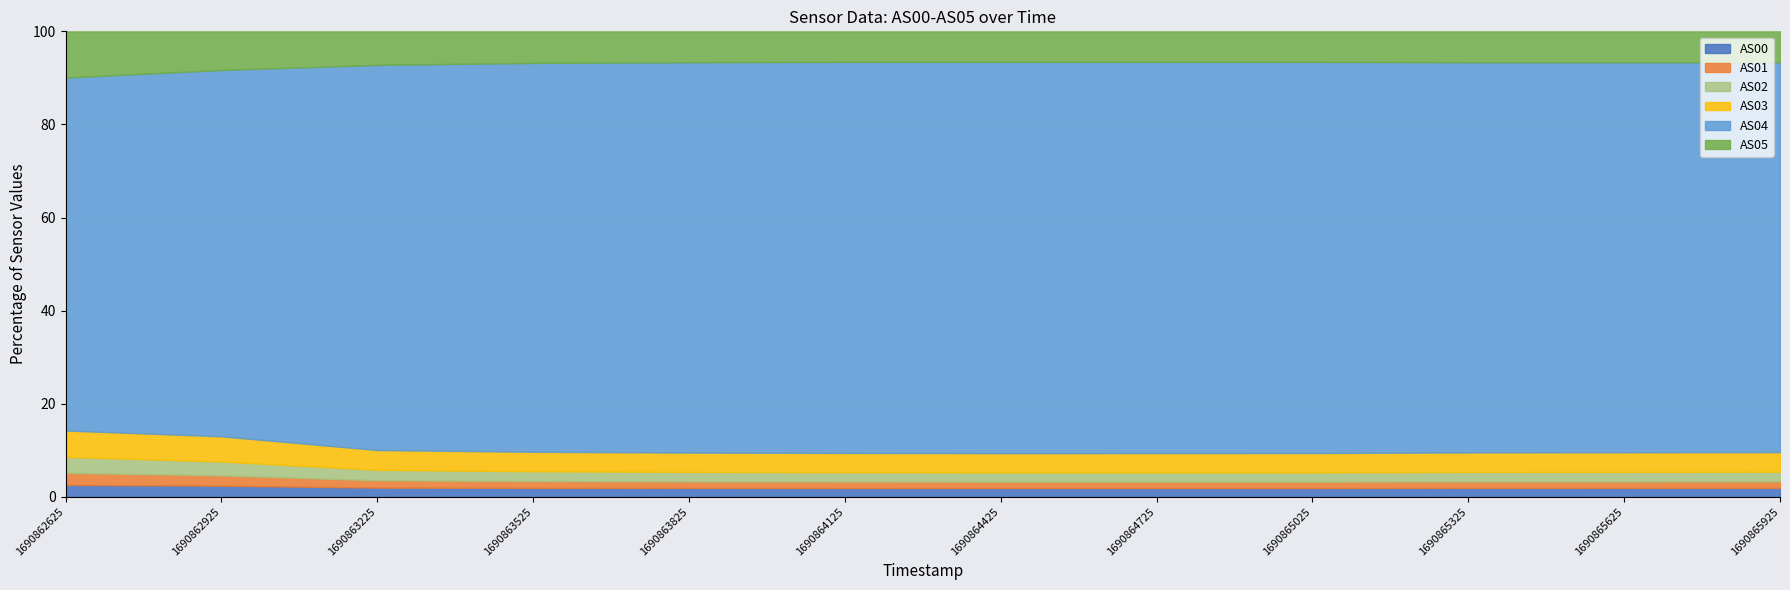

Which series has the largest range (max minus min)?

AS04